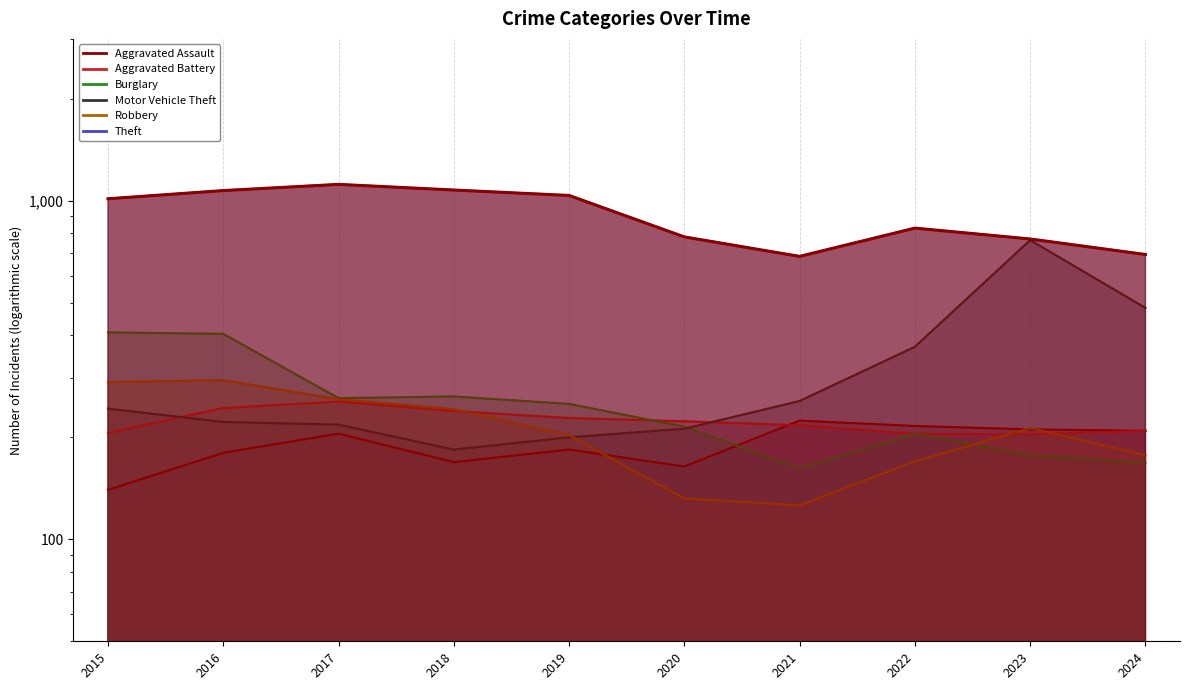

Reading left to right, list all the values displayed in this chart.

Aggravated Assault: 2015=140	2016=180	2017=205	2018=169	2019=184	2020=164	2021=224	2022=216	2023=211	2024=209
Aggravated Battery: 2015=206	2016=244	2017=255	2018=239	2019=228	2020=223	2021=217	2022=205	2023=204	2024=209
Burglary: 2015=408	2016=404	2017=261	2018=264	2019=251	2020=215	2021=162	2022=205	2023=177	2024=168
Motor Vehicle Theft: 2015=243	2016=222	2017=218	2018=184	2019=200	2020=212	2021=256	2022=370	2023=764	2024=482
Robbery: 2015=291	2016=295	2017=259	2018=242	2019=203	2020=132	2021=126	2022=170	2023=213	2024=177
Theft: 2015=1012	2016=1070	2017=1116	2018=1074	2019=1035	2020=781	2021=684	2022=829	2023=770	2024=693